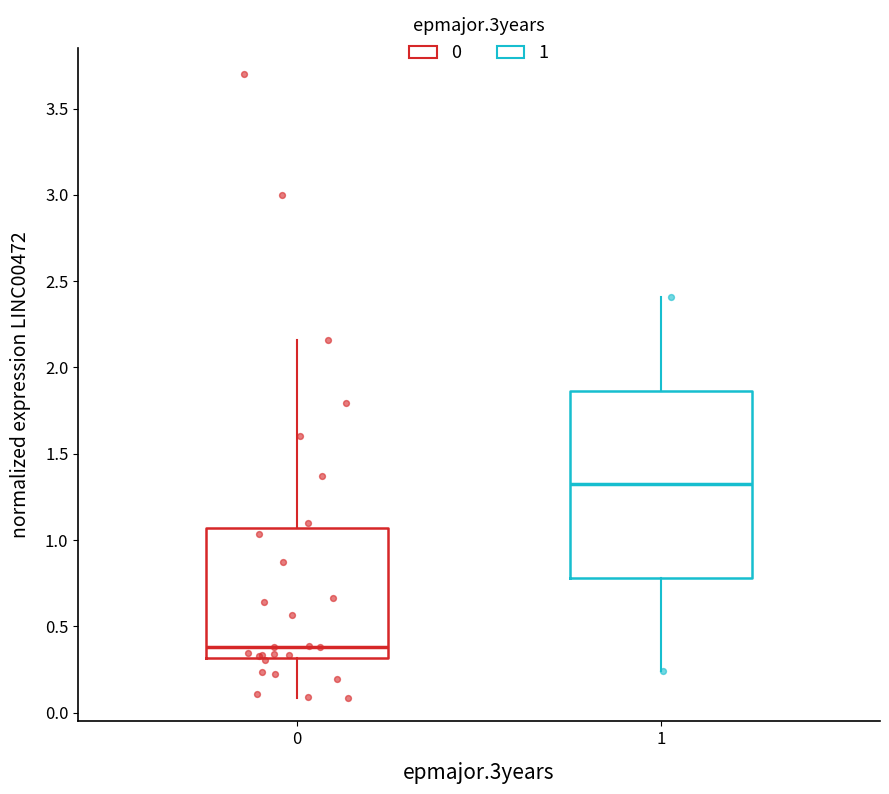

Comparing the boxes themselves (not the whiskers), which one is the tallest?

1